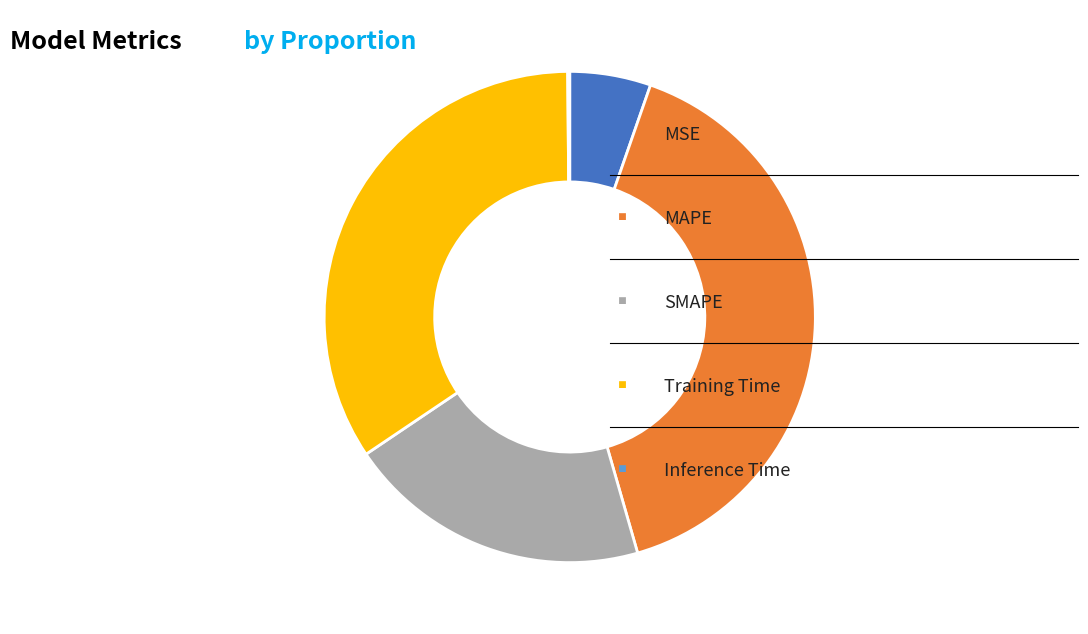

Is there any slice that represents more than half of the pie?

No